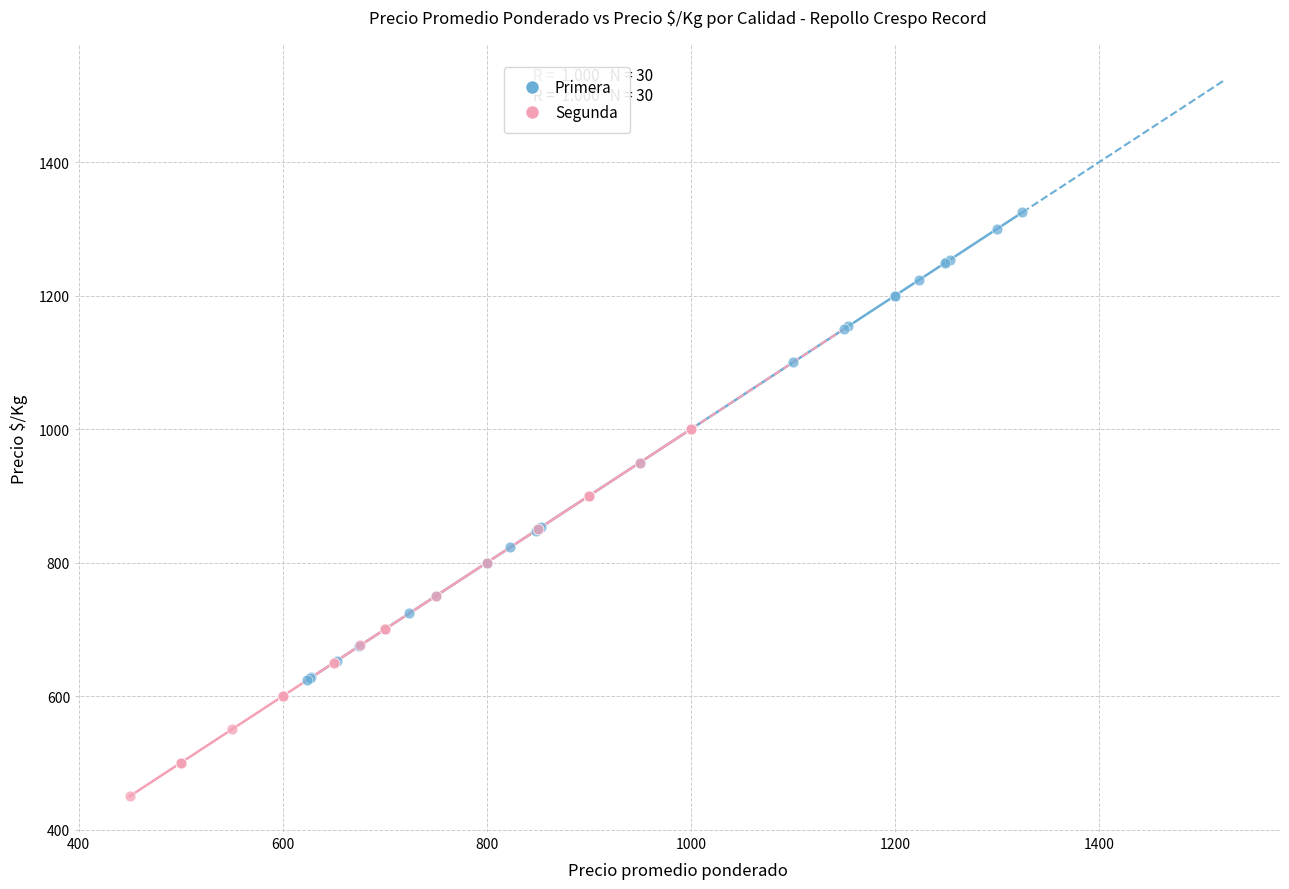

Which series contains the highest Y value?

Primera